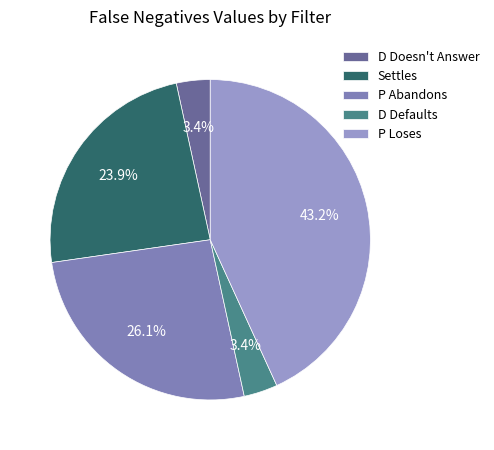

To the nearest percent, what is the difference between the P Loses and D Doesn't Answer slice percentages?

40%